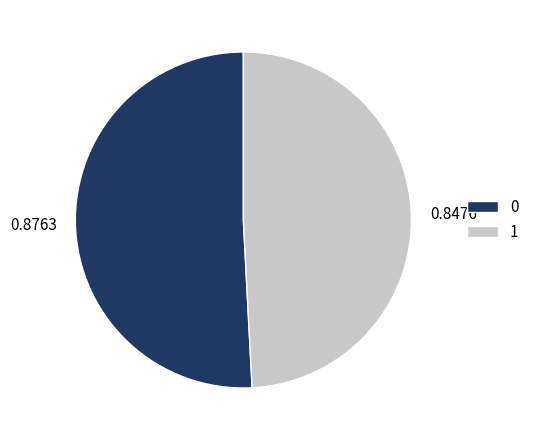

Is the sum of 1 and 0 greater than half?

Yes